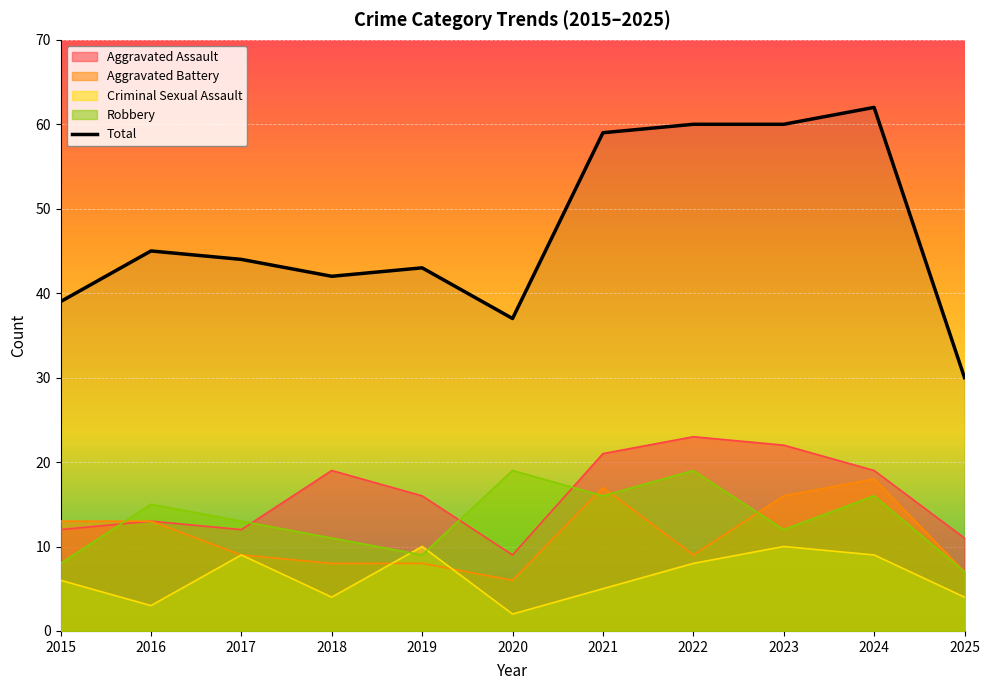

Is it true that the value at 2025 is 44?

False